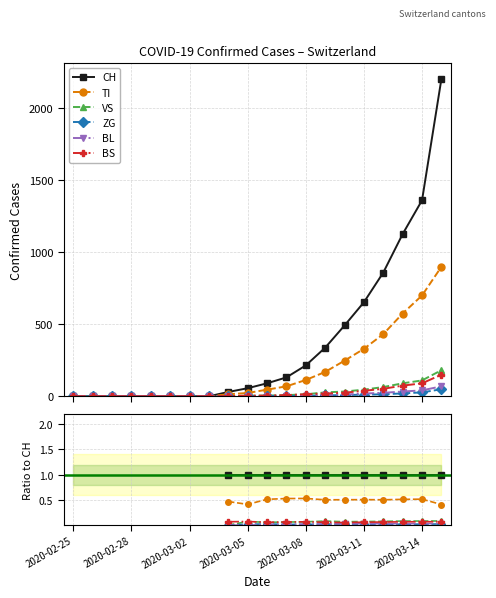

Is it true that CH equals 1.7 at 2020-03-11?

False